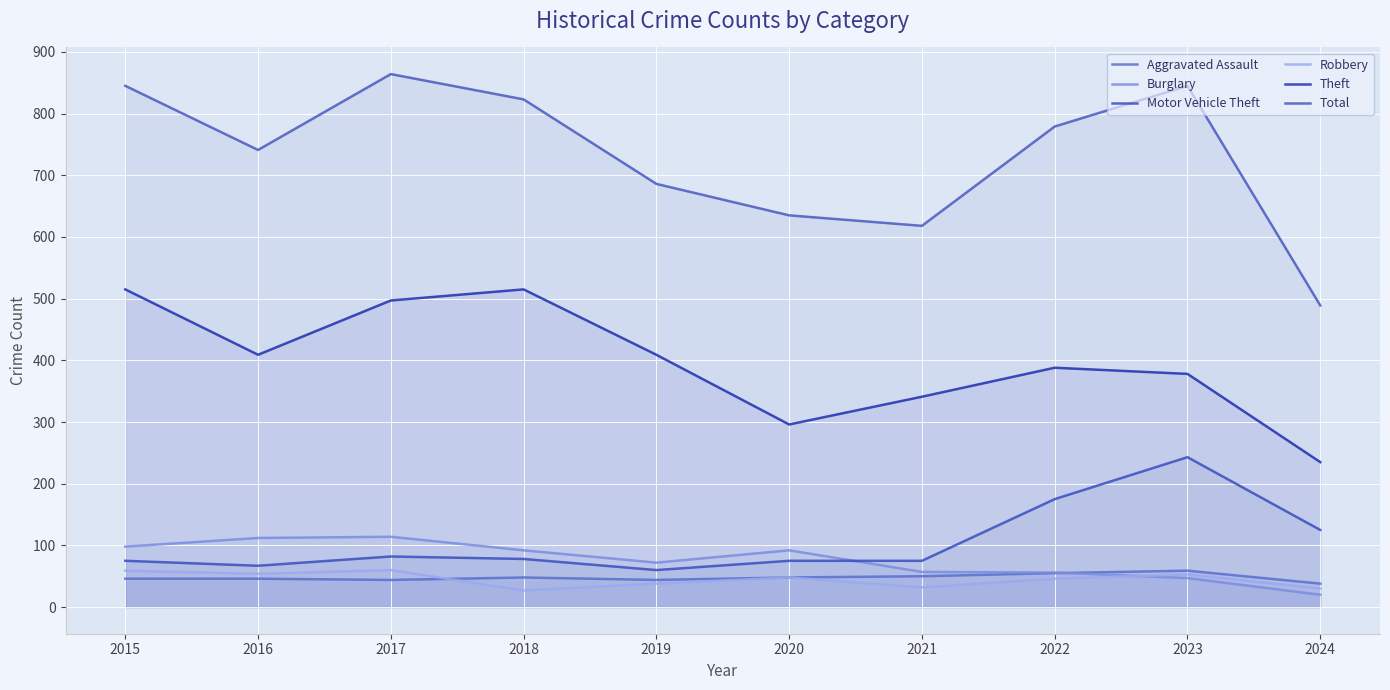

Where is Theft nearest to the value 375?

2023